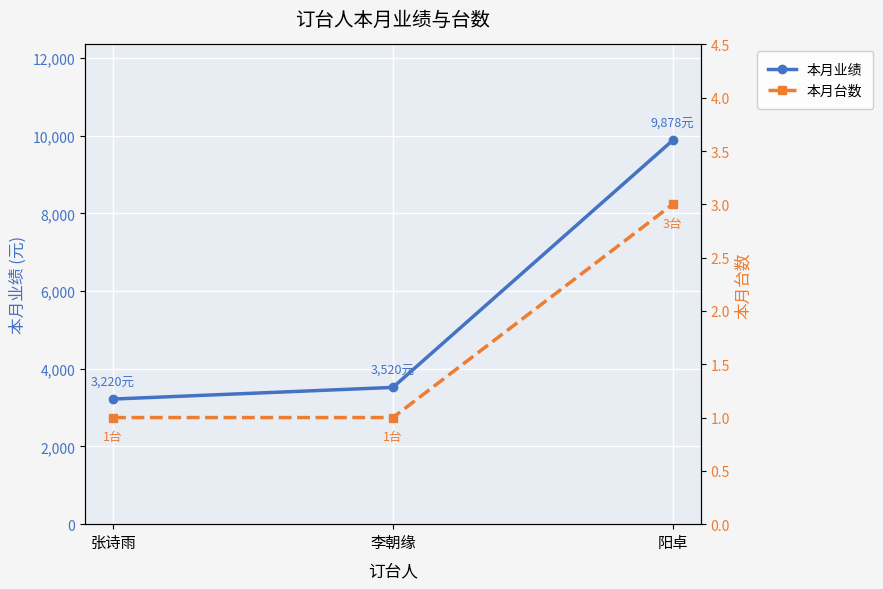

How many lines are shown in the chart?

2